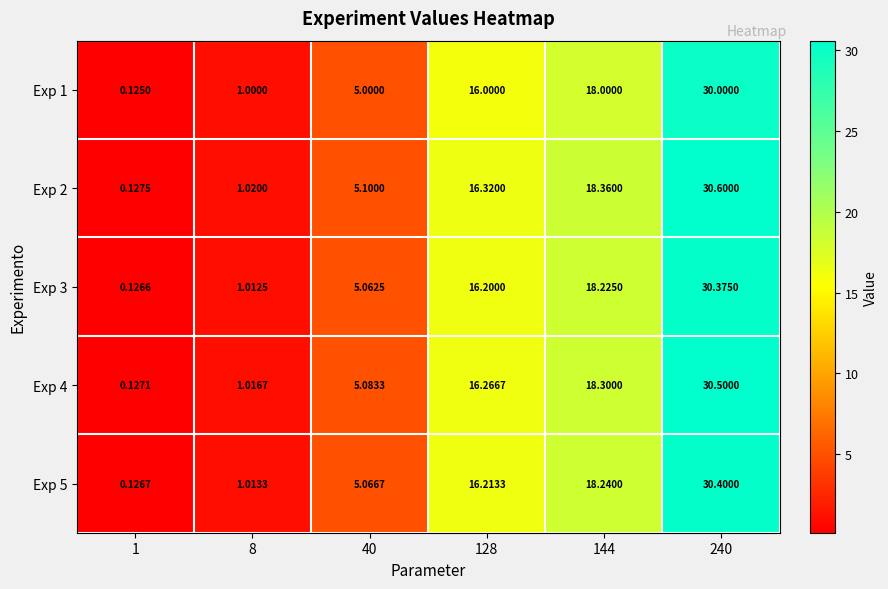

At which category is the sum across all series the highest?

240